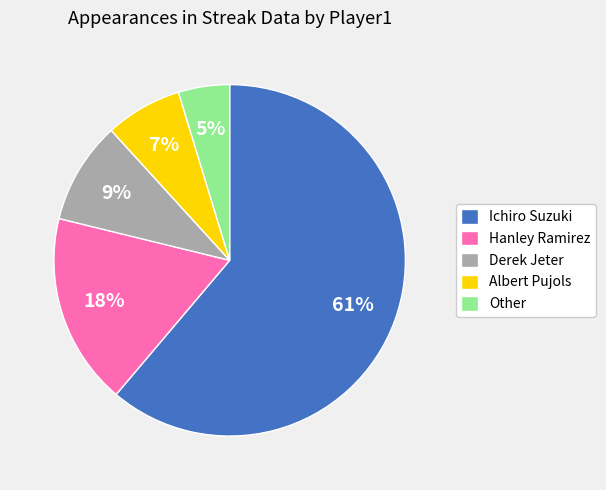

Which category accounts for the majority?

Ichiro Suzuki